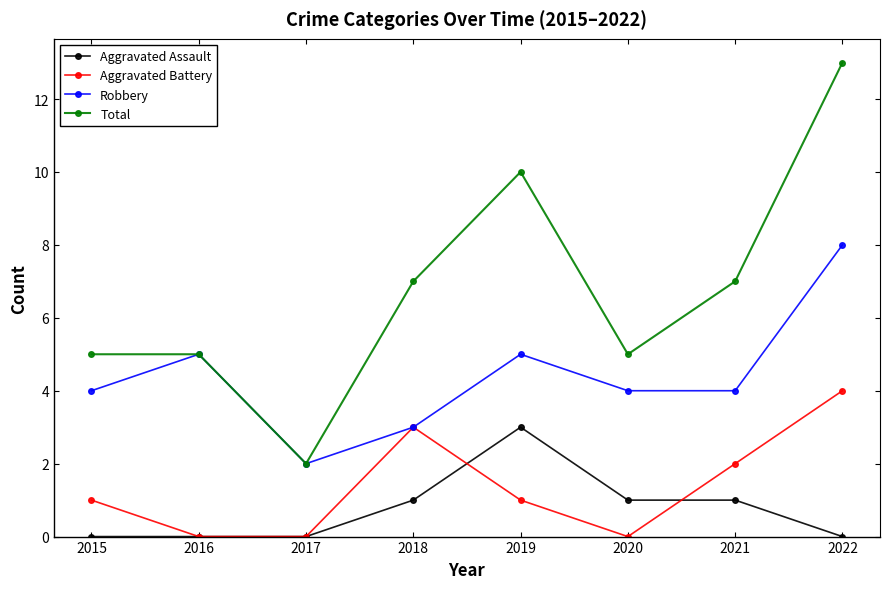

How many interior local peaks does the Robbery series have?

2